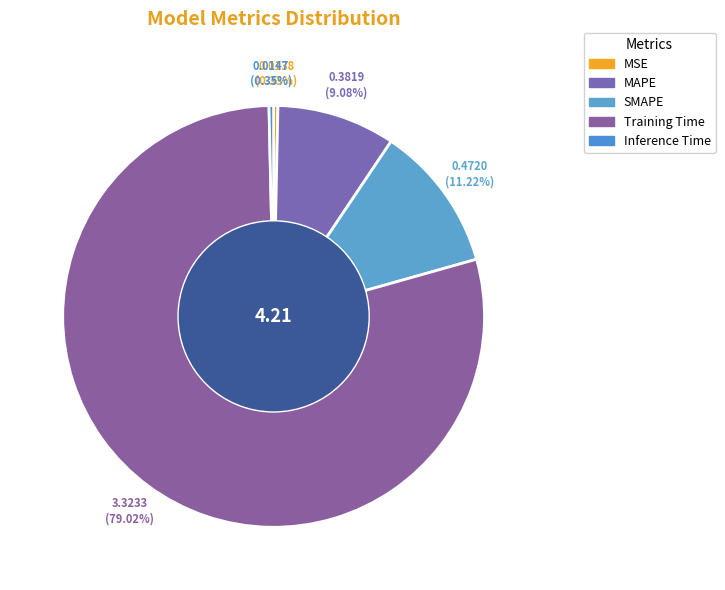

True or false: Inference Time accounts for 7% of the total.

False